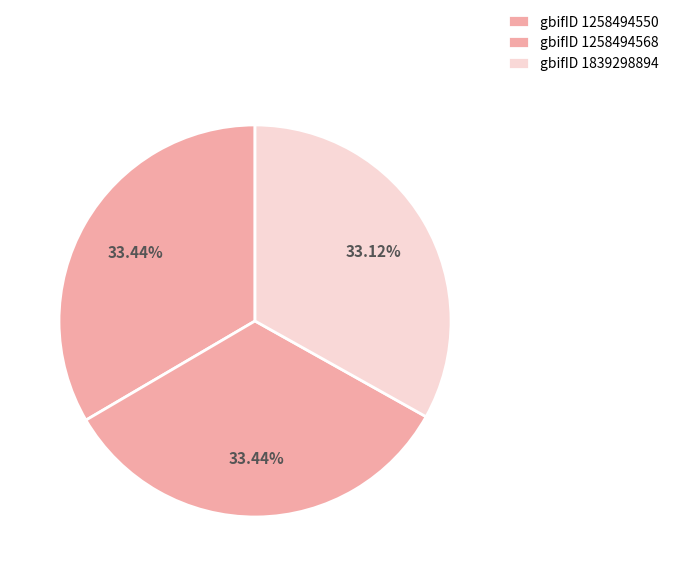

Count the number of slices in the pie.

3